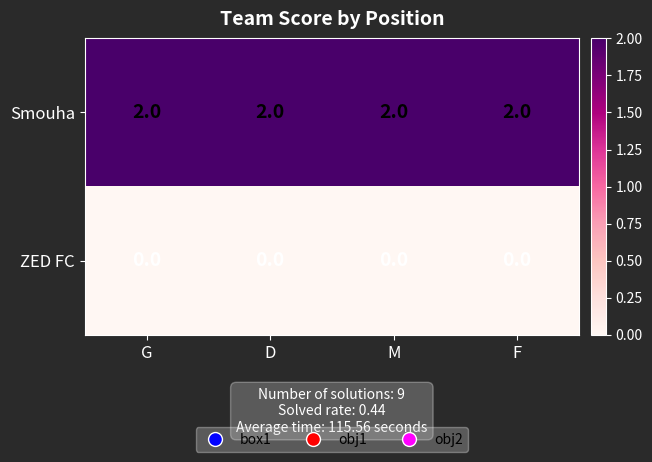

Rank the series by their average value, from highest to lowest.

Smouha, ZED FC